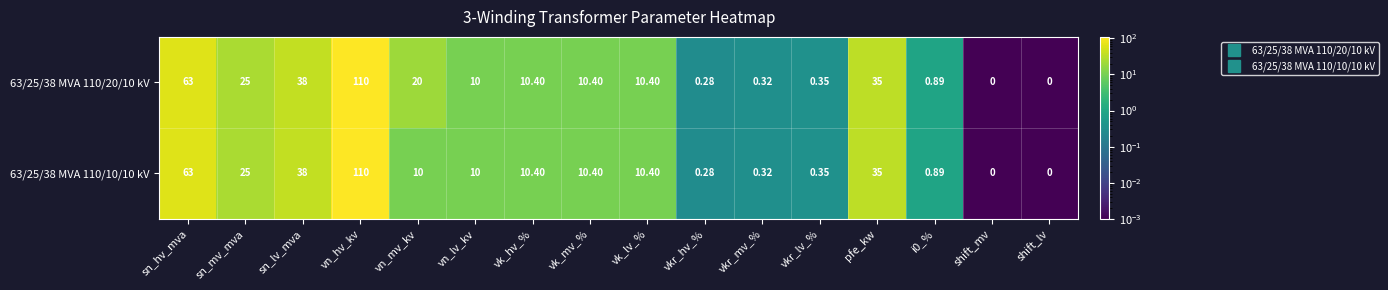

Where is 63/25/38 MVA 110/20/10 kV nearest to the value 55?

sn_hv_mva